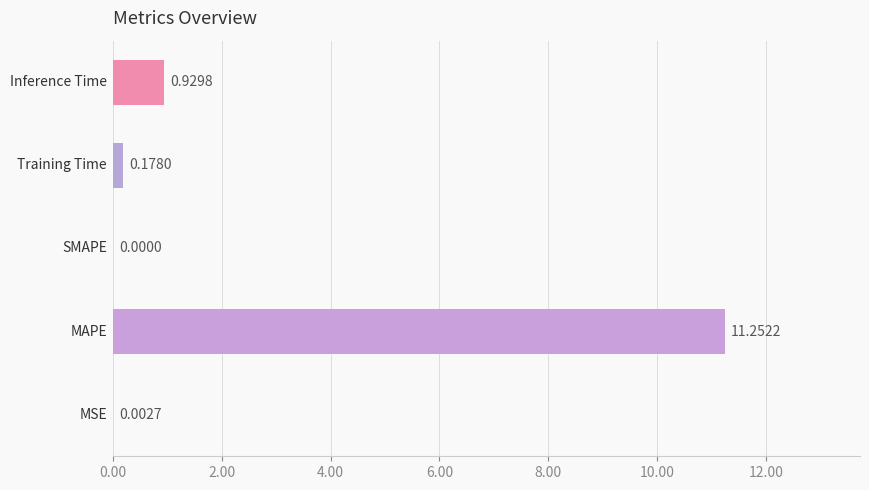

What is the sum of all values?

12.4